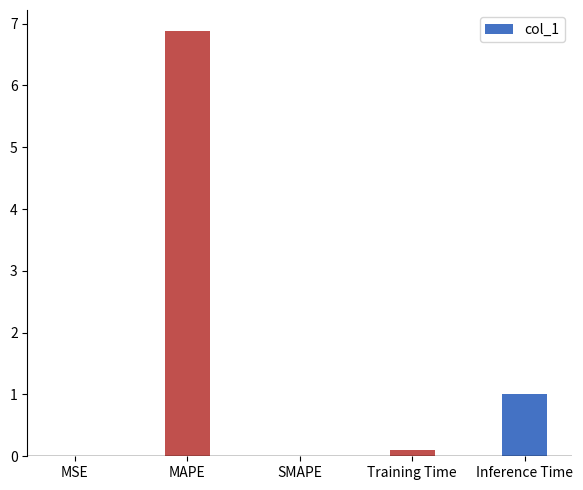

Where is the data nearest to the value 3?

Inference Time